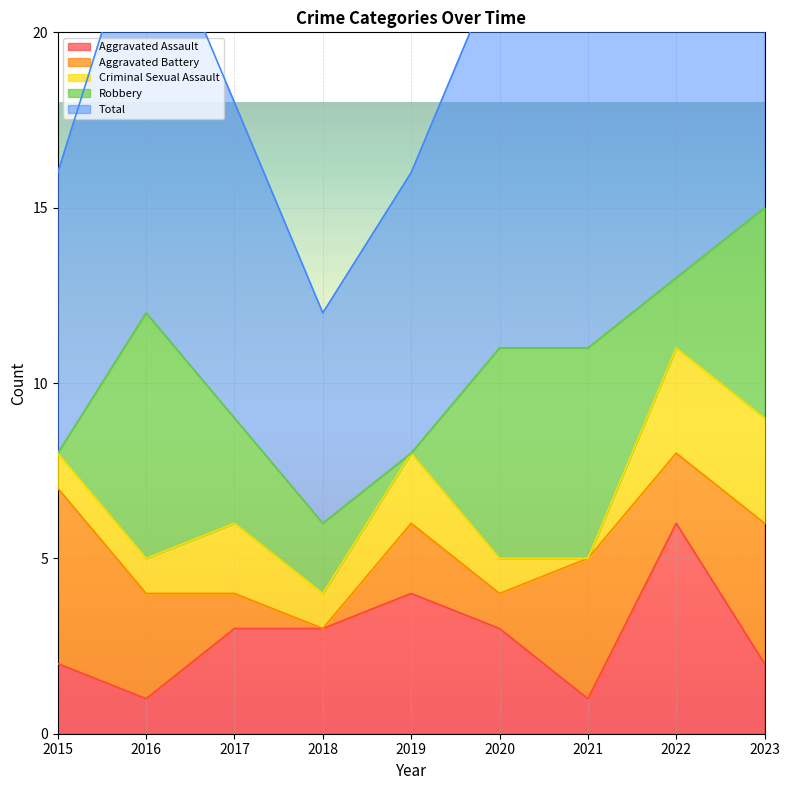

At which label does Criminal Sexual Assault reach its minimum?

2021